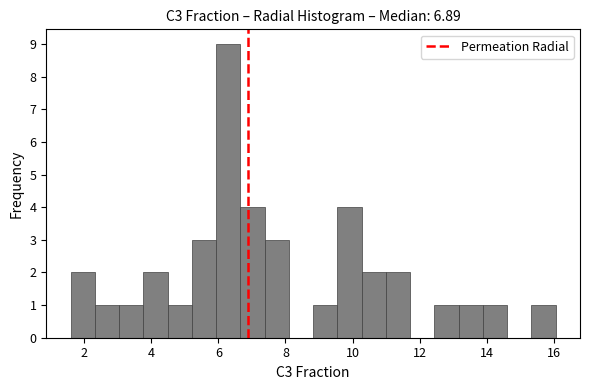

Read against the x-axis, roughly where is the centre of the tallest bar?

6.2